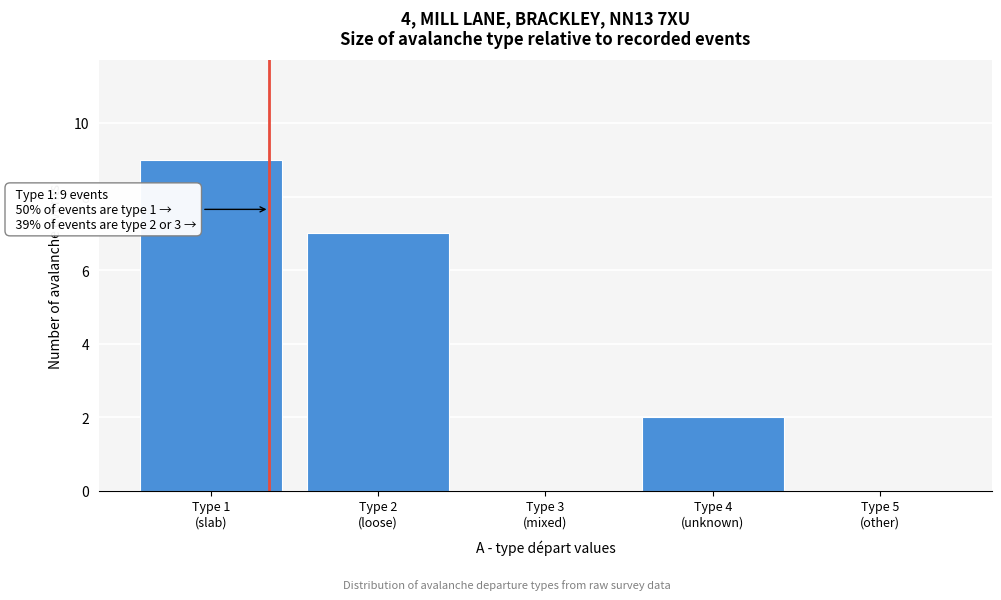

What is the greatest value displayed?

9